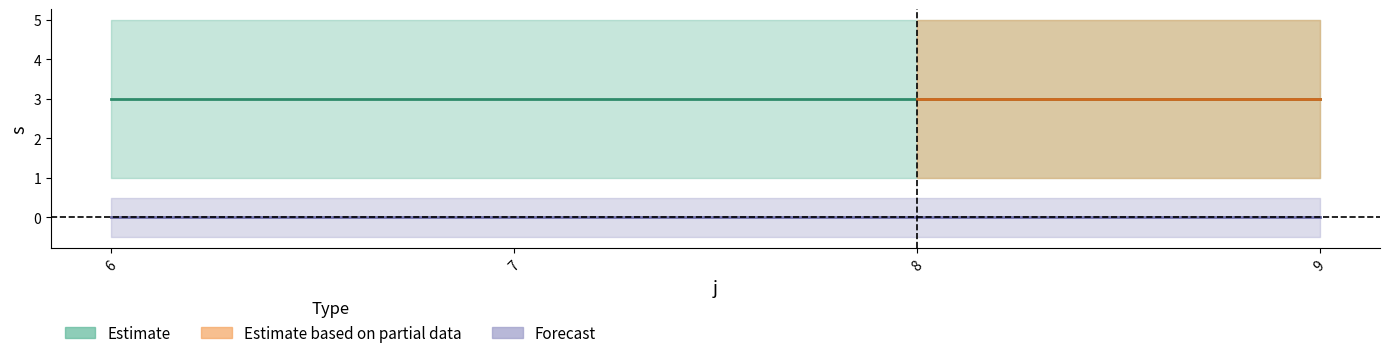

True or false: R and s cross at least once.

False